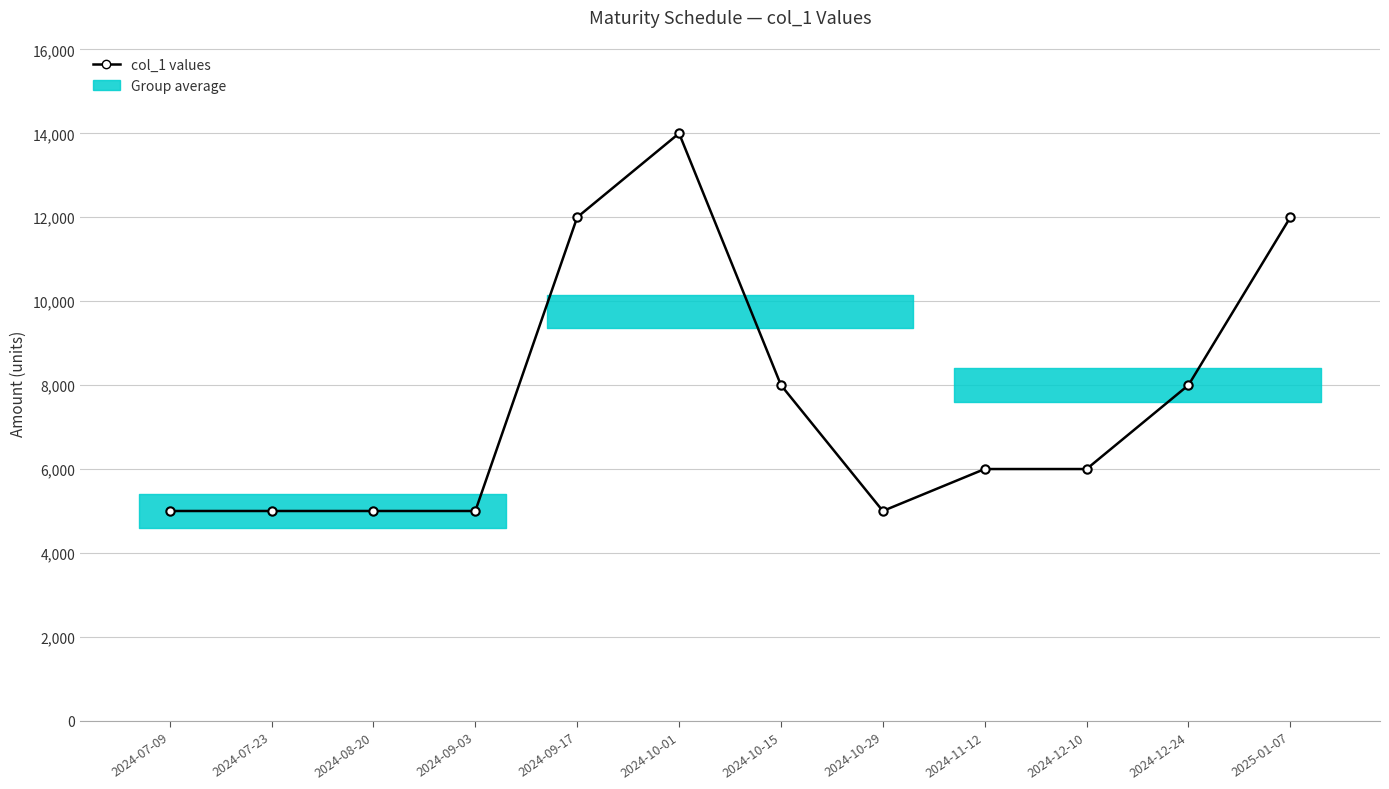

What is the difference between the maximum and minimum values?

9000